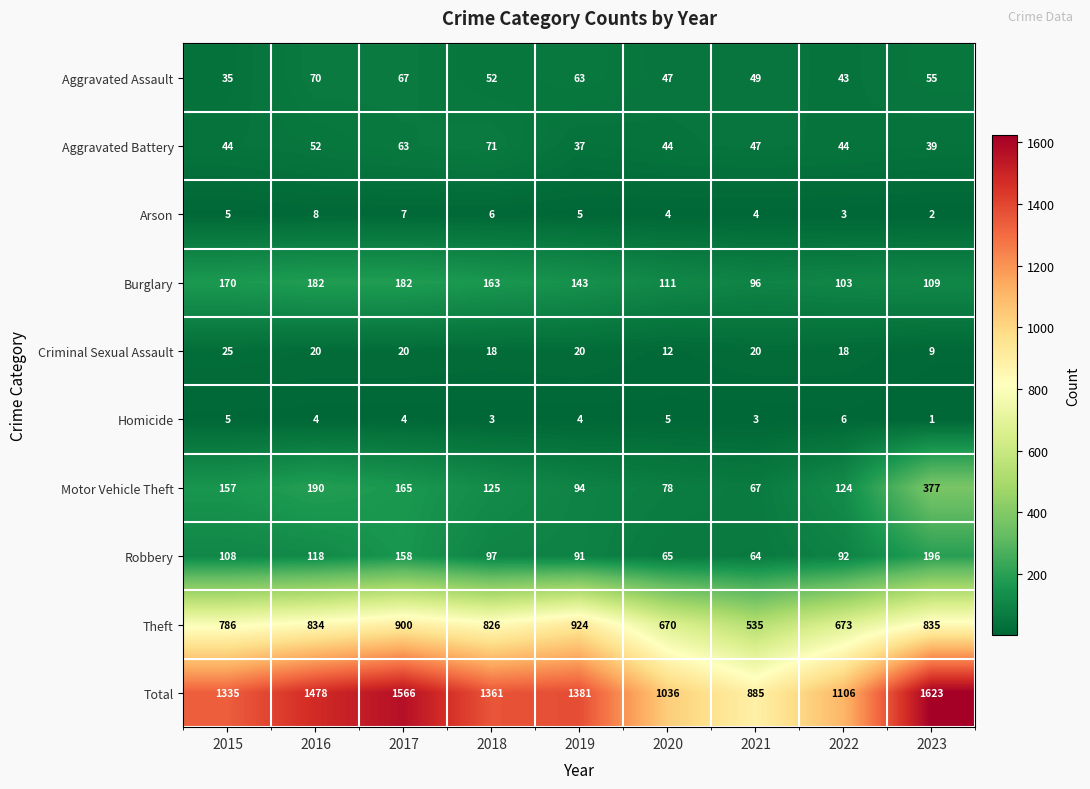

What value does the Criminal Sexual Assault series have at 2019?

20